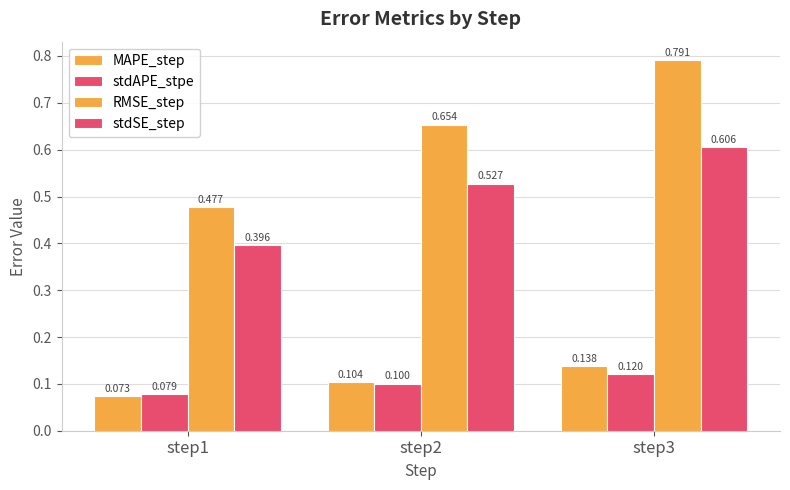

Are the bars horizontal?

No